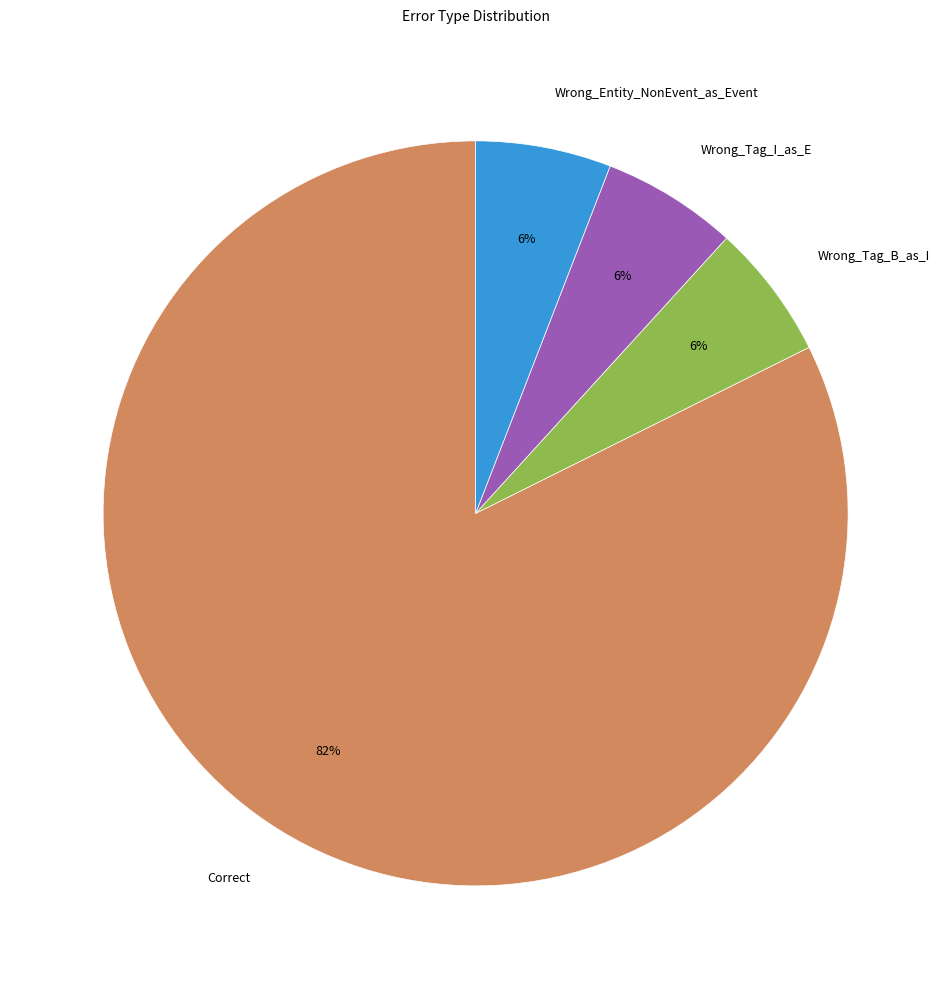

Approximately how many times larger is the value at Wrong_Entity_NonEvent_as_Event compared to Correct?

0.1